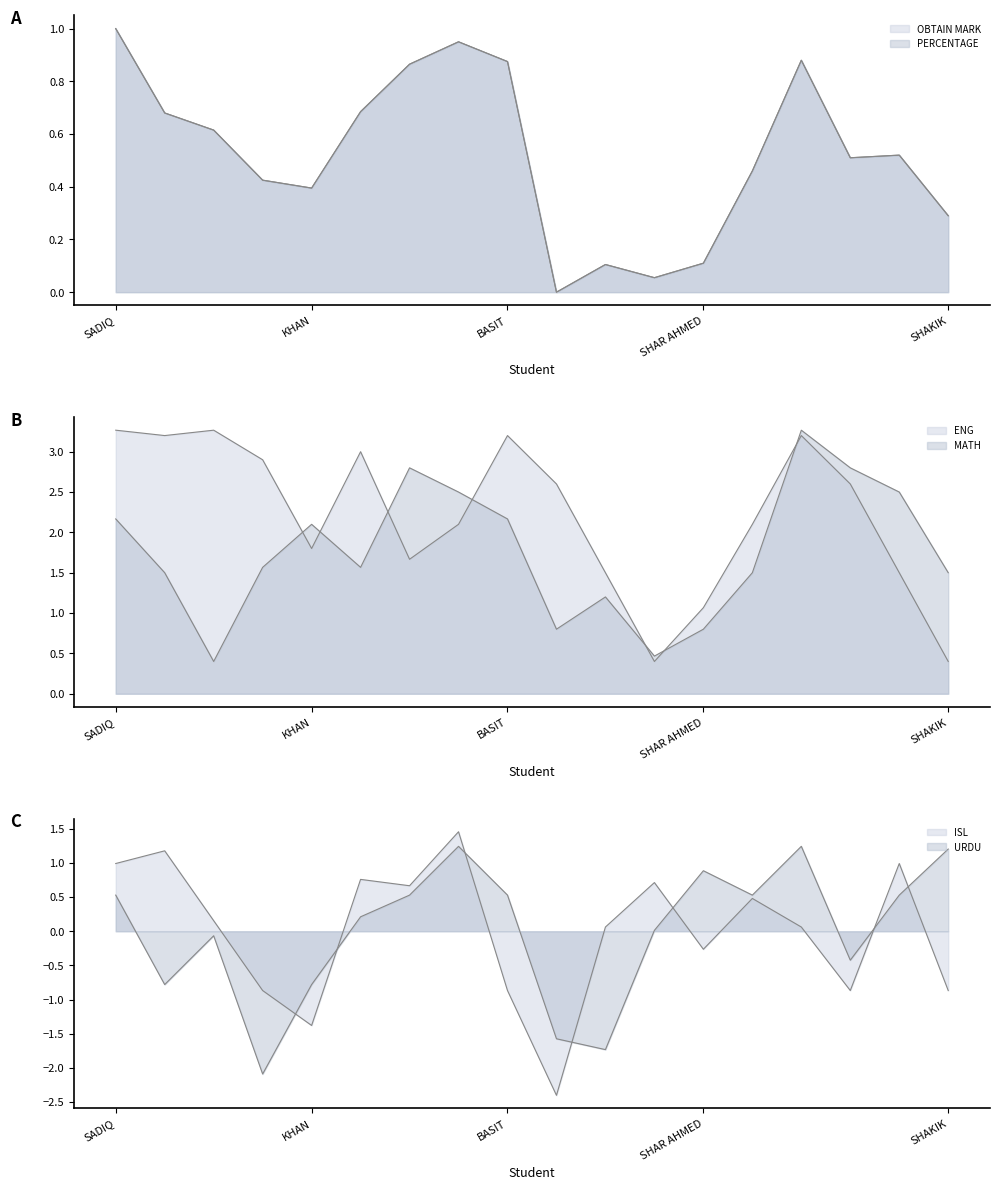

Count the number of categories in the chart.

18